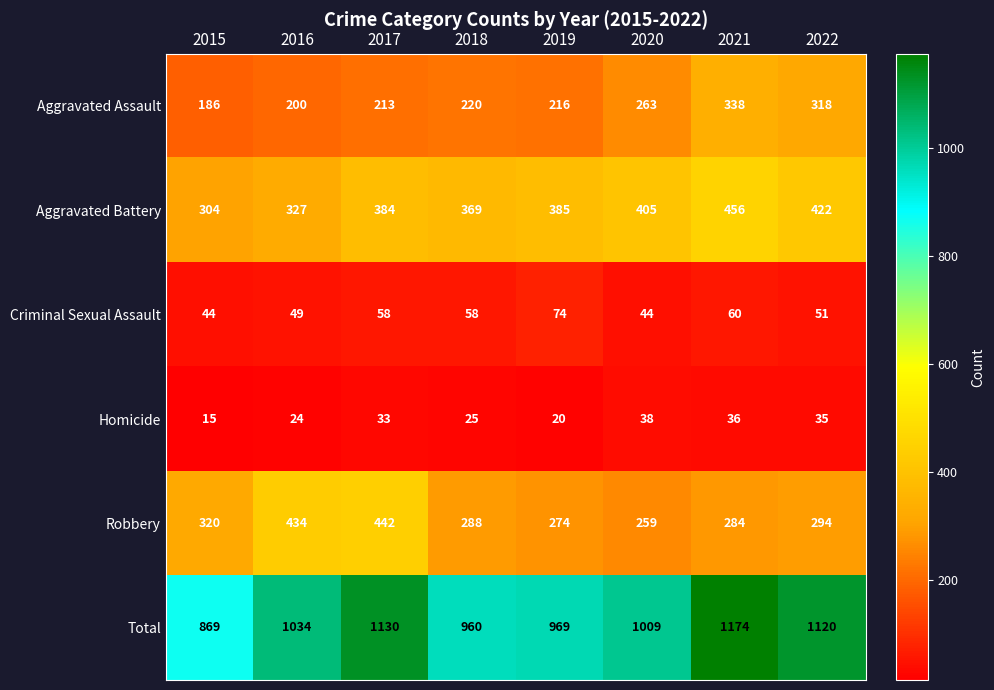

At how many categories does at least one series exceed 514?

8